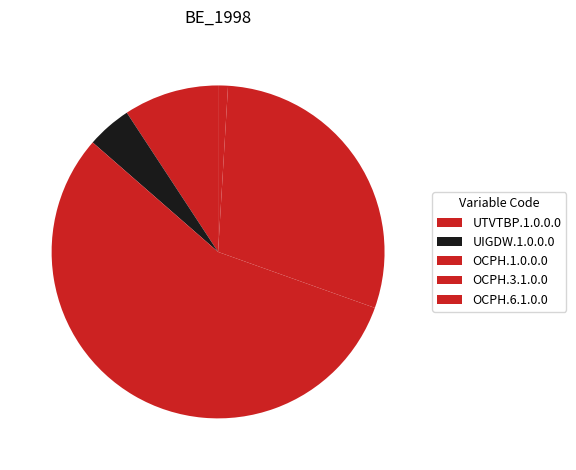

What is the total percentage of OCPH.3.1.0.0 and UIGDW.1.0.0.0?

33.8%